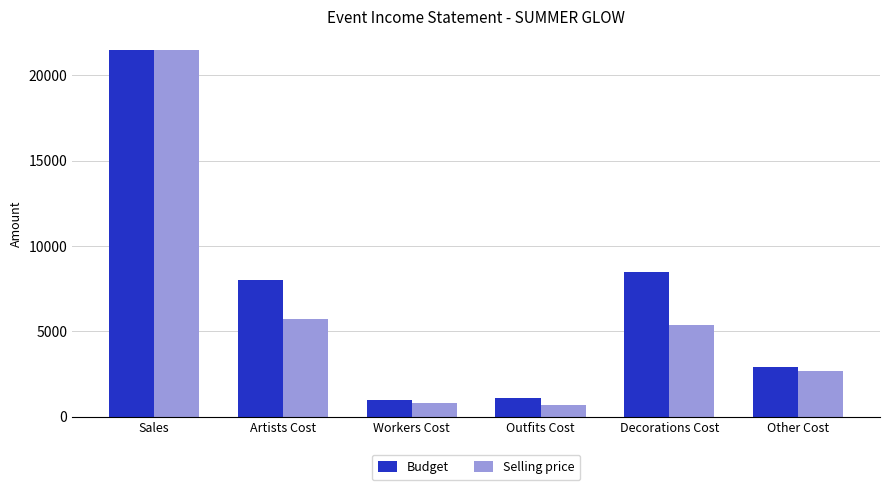

List the series in order of their overall mean, highest first.

Budget, Selling price